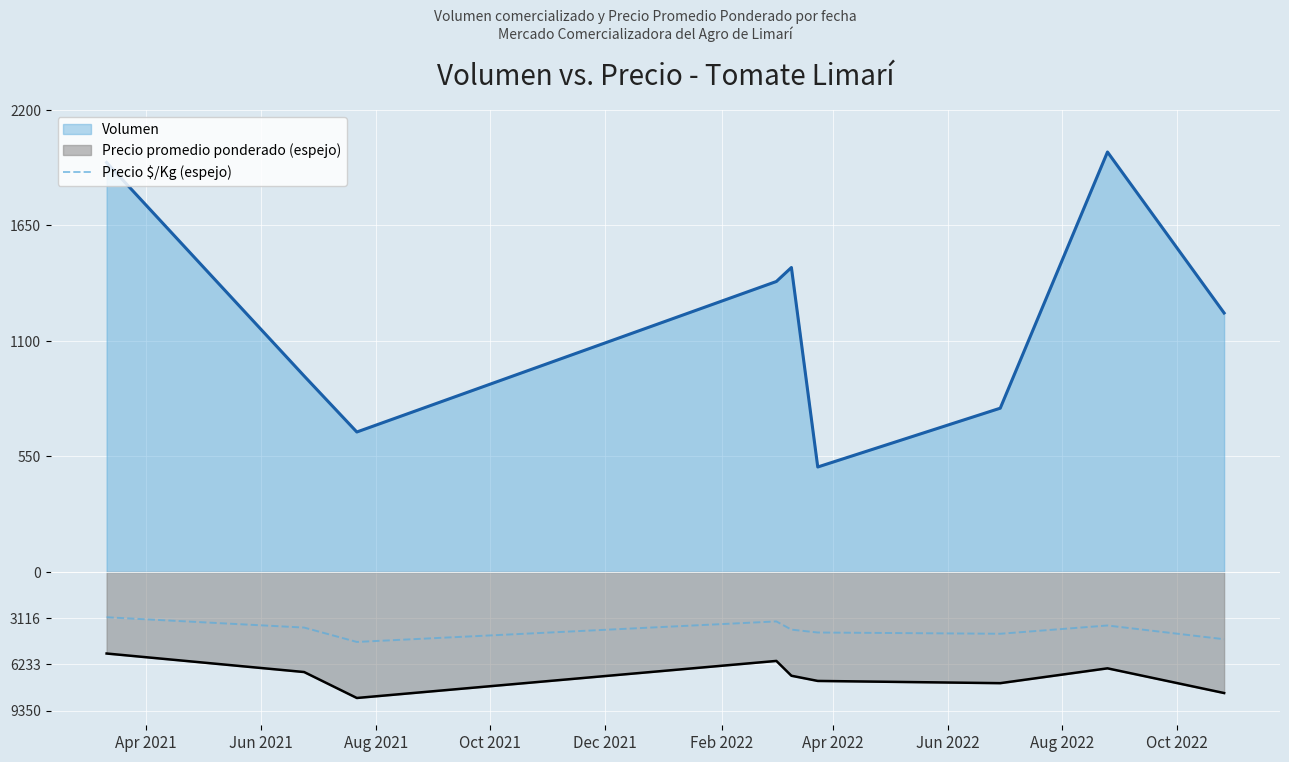

Is it true that the value at Aug 2022 is -86.1?

False